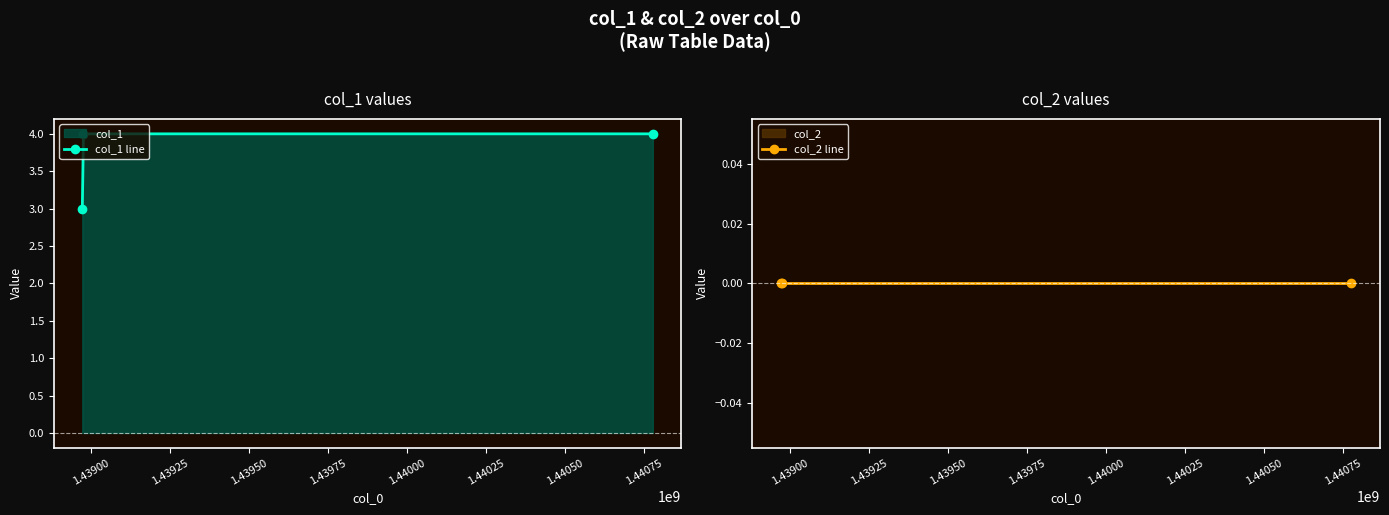

What is the maximum value for col_1 line?

4